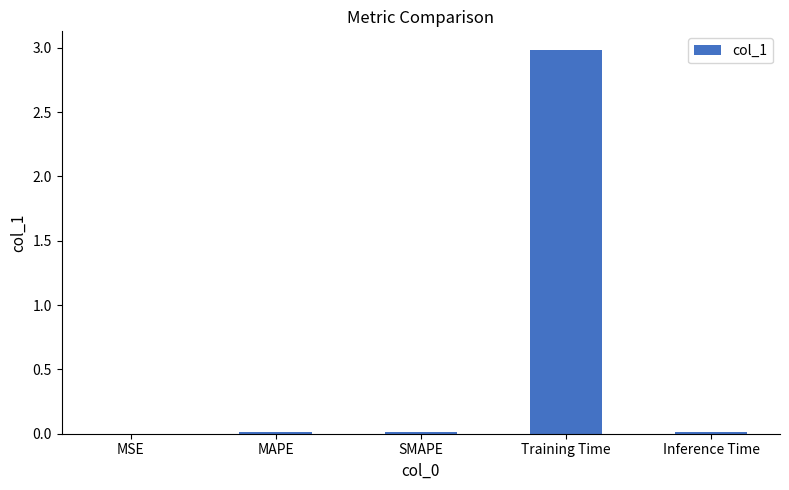

What is the sum of all values?

3.0